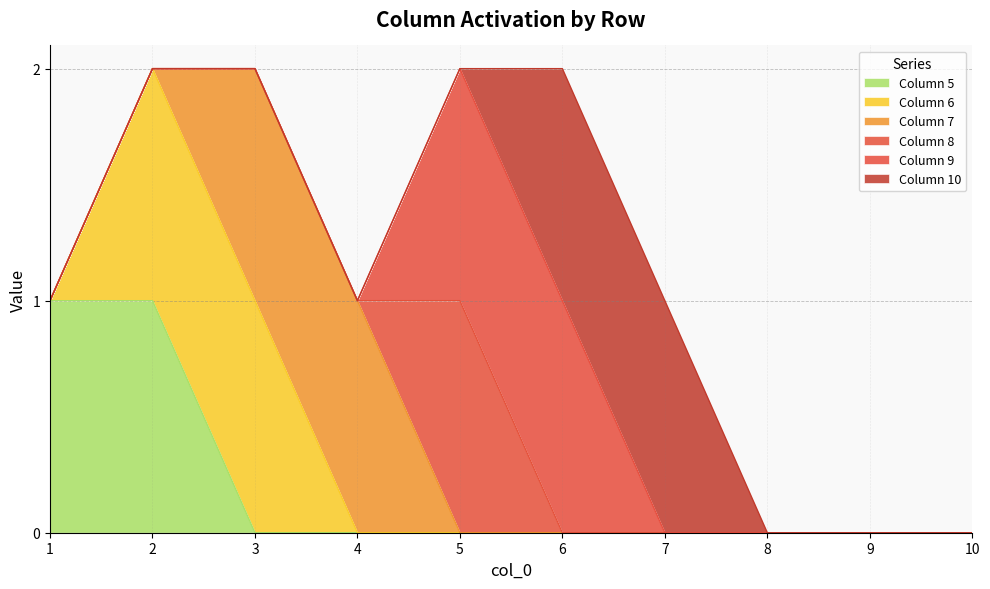

After their last crossing, which series has the higher values: 7 or 8?

8